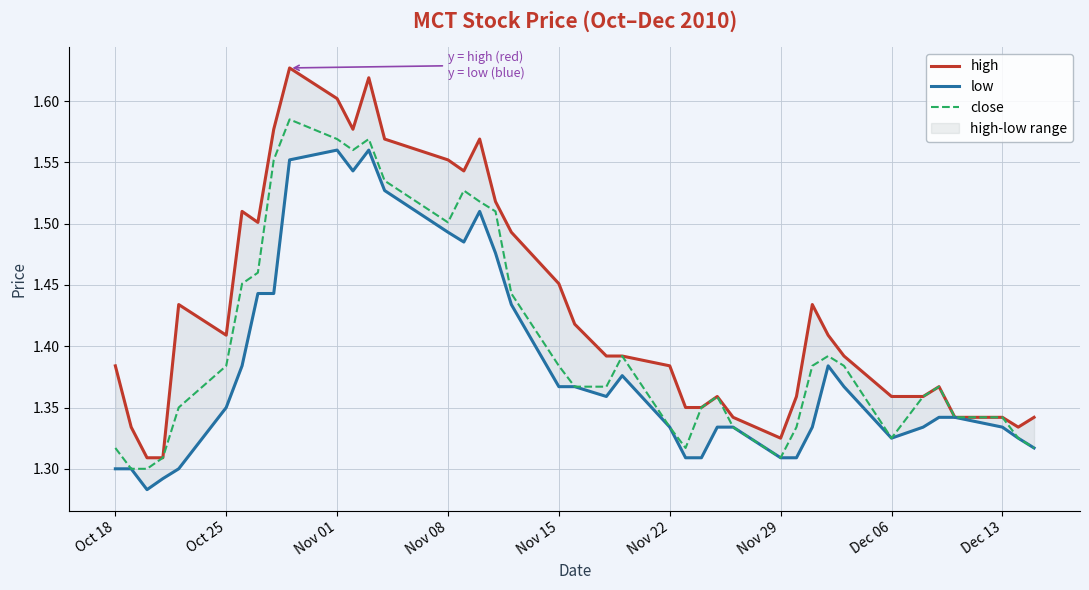

At how many categories does at least one series exceed 1?

40